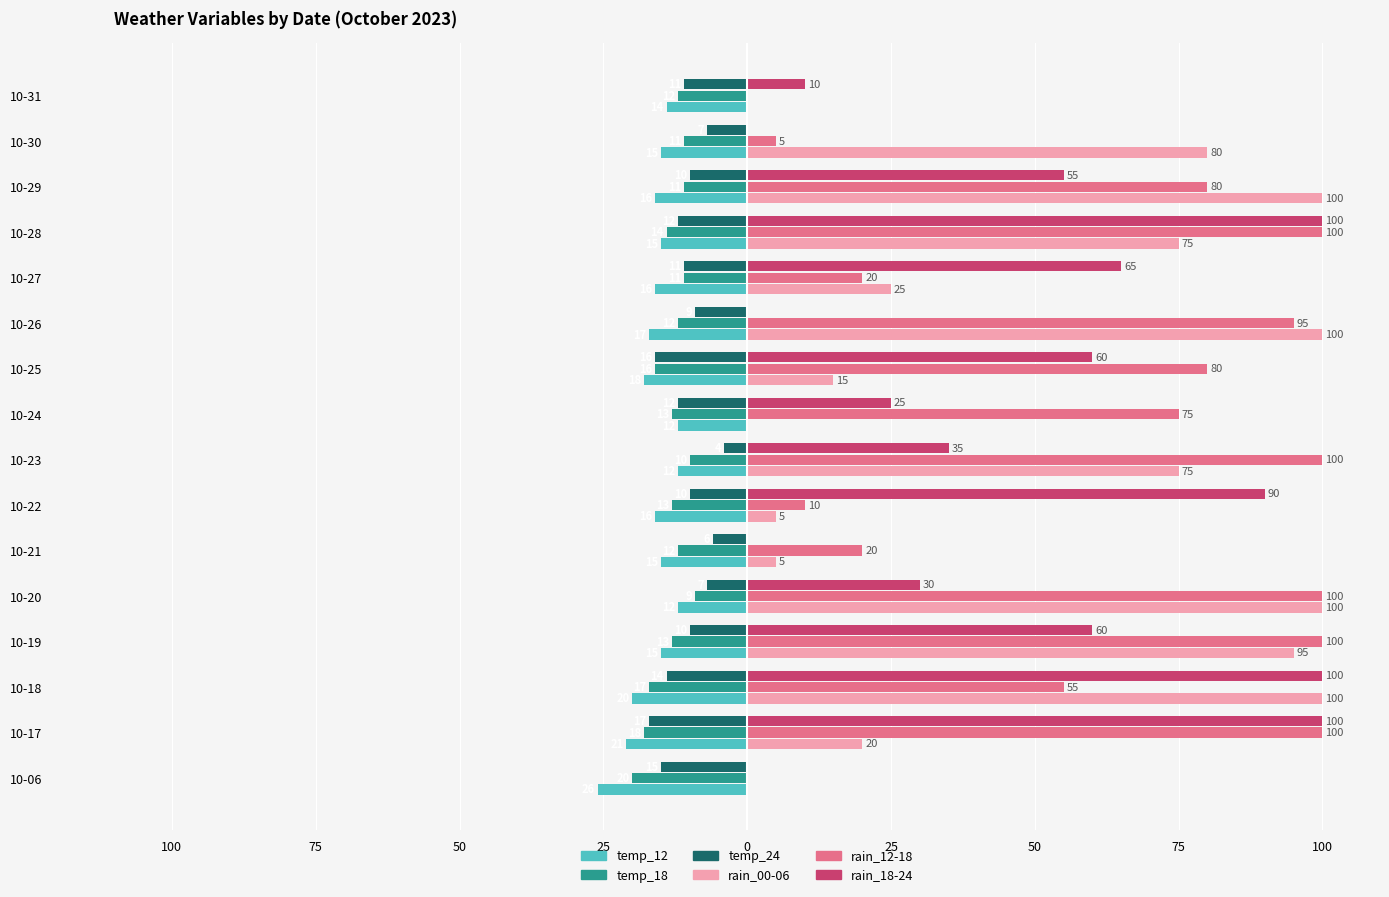

What are all the series names shown in the legend?

temp_12, temp_18, temp_24, rain_00-06, rain_12-18, rain_18-24